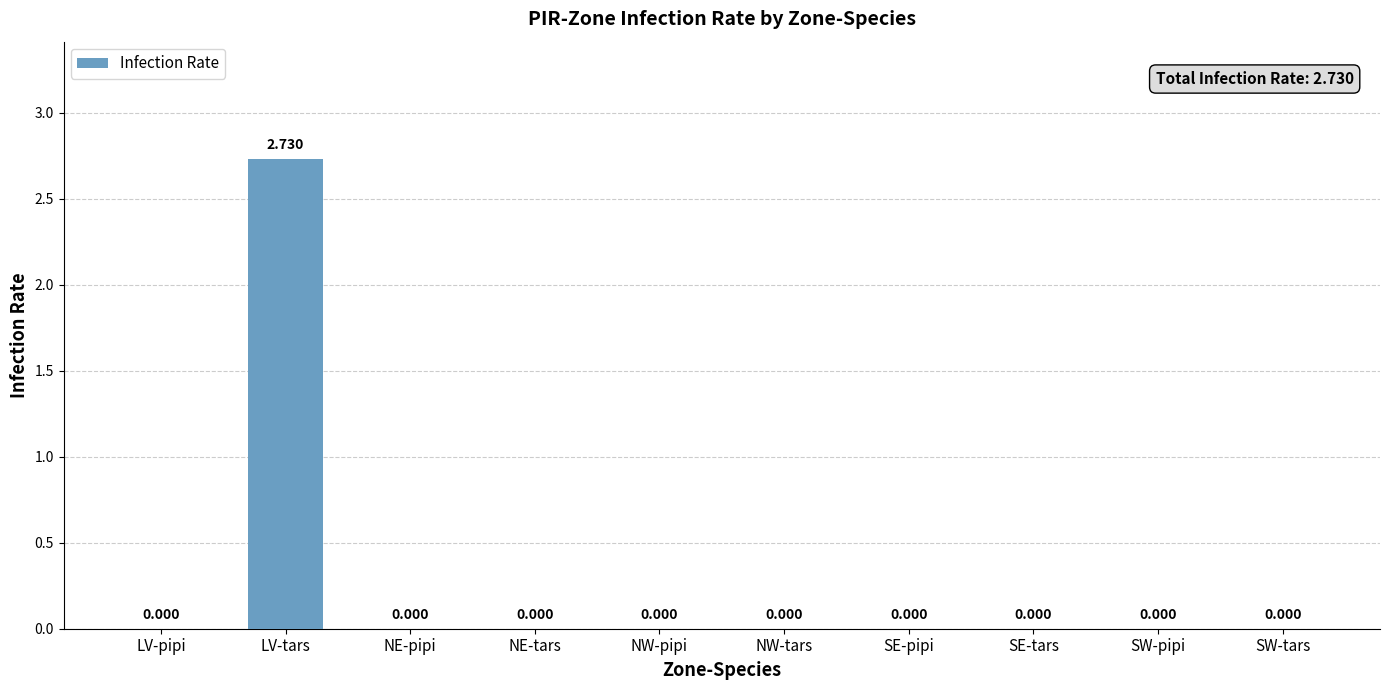

Which category has the highest value across all series?

LV-tars